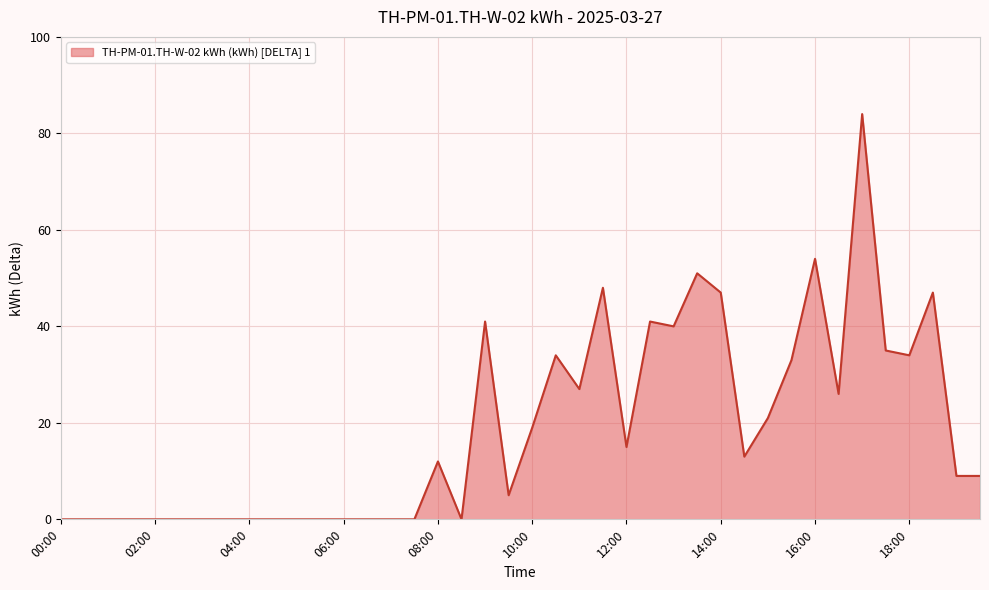

What is the greatest value displayed?

84